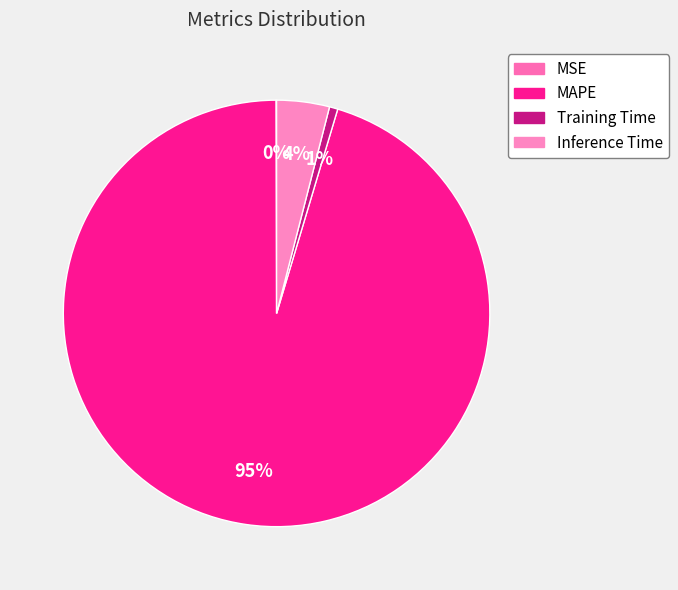

Which has a higher value, Training Time or MAPE?

MAPE